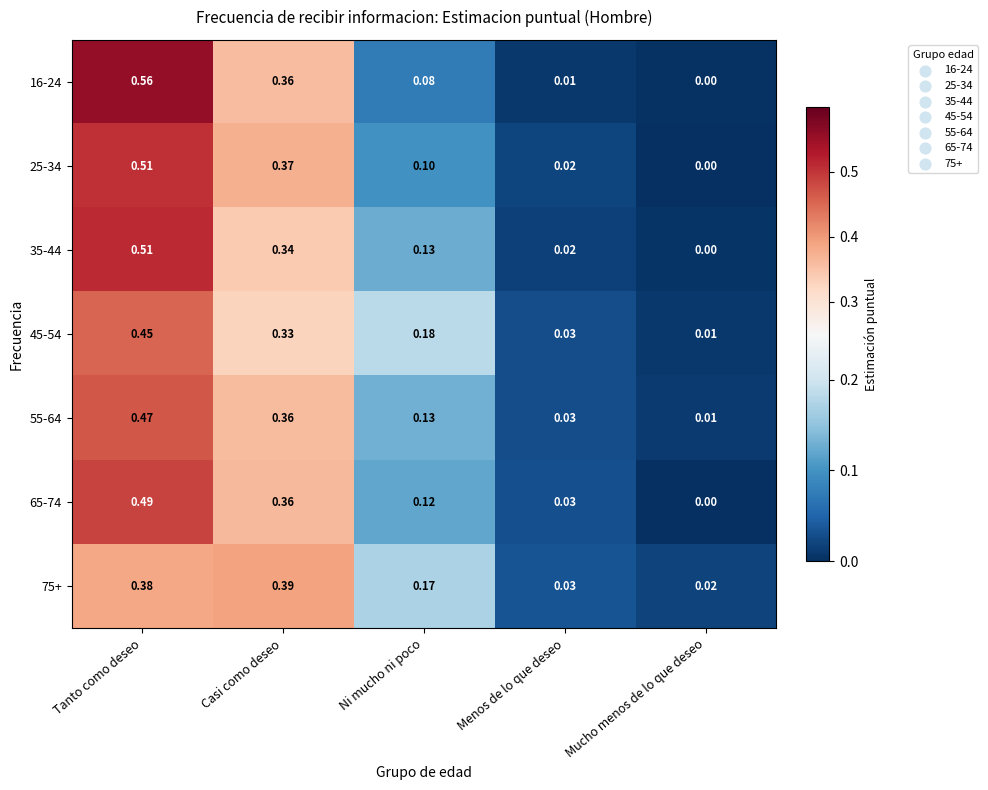

At which category is the sum across all series the highest?

Tanto como deseo